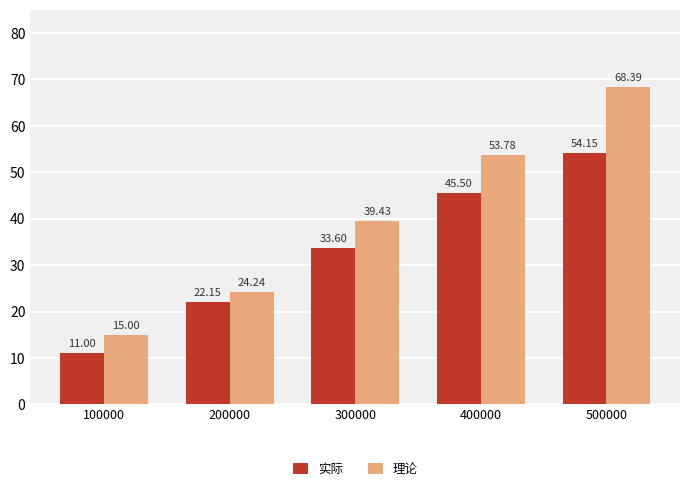

At which category is the sum across all series the highest?

500000